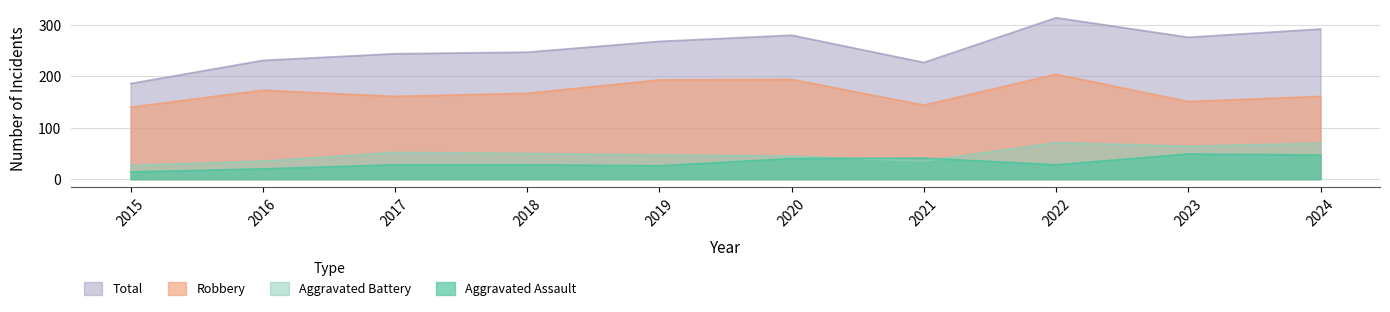

What is the sum of the Total values at 2017 and 2022?

558